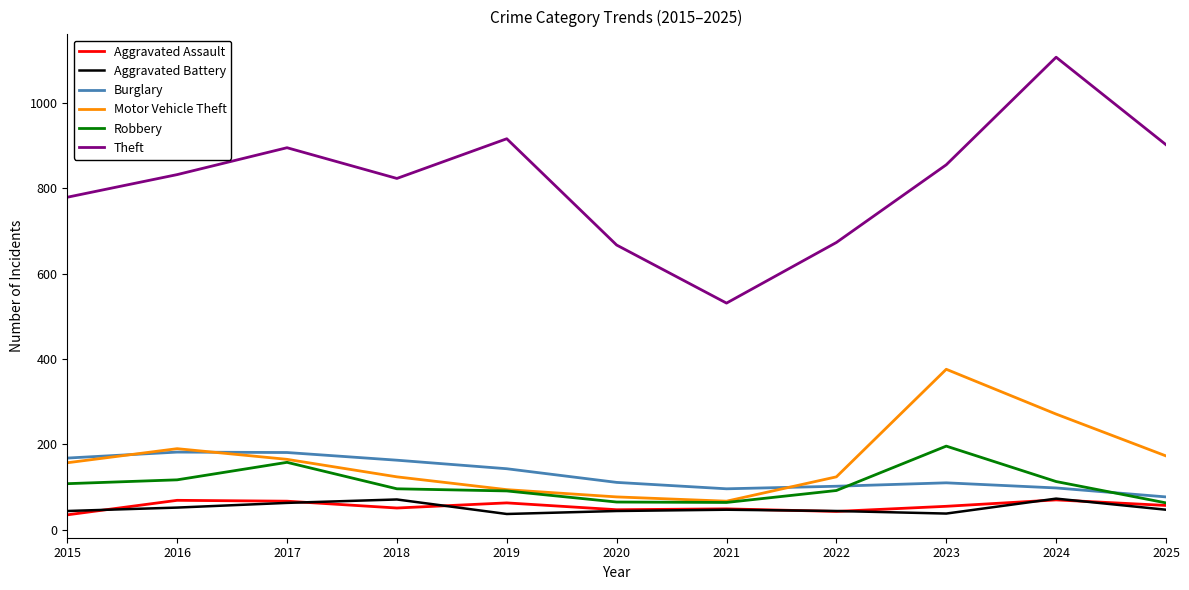

What is the spread (max minus min) of values at 2024?

1037